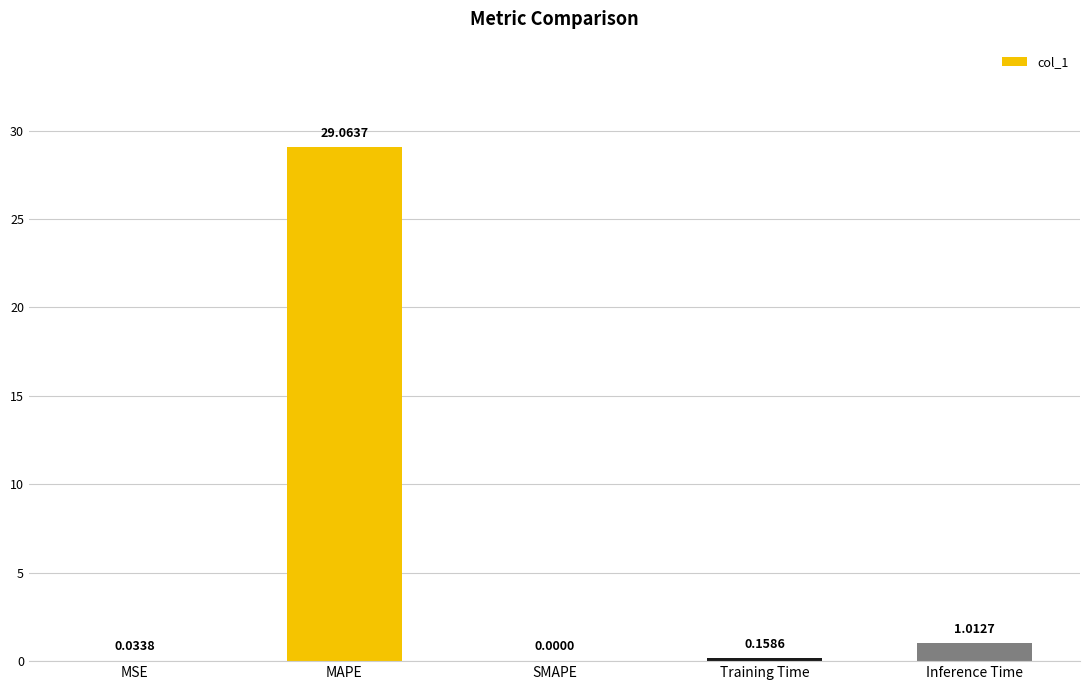

At which label is the value closest to 14?

Inference Time